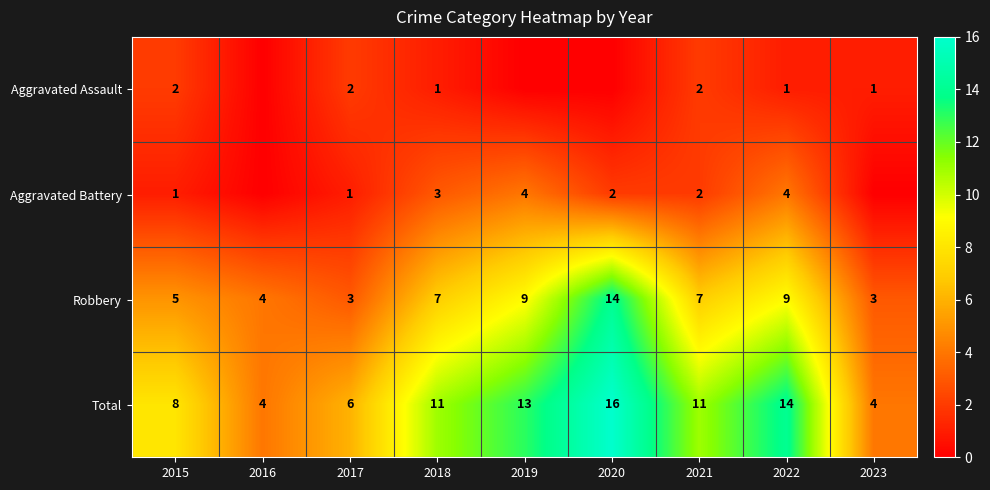

What is the difference between the Robbery values at 2019 and 2016?

5